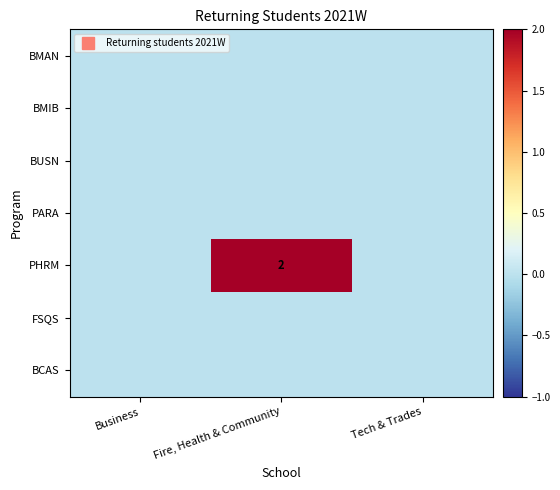

What is the greatest value displayed?

2